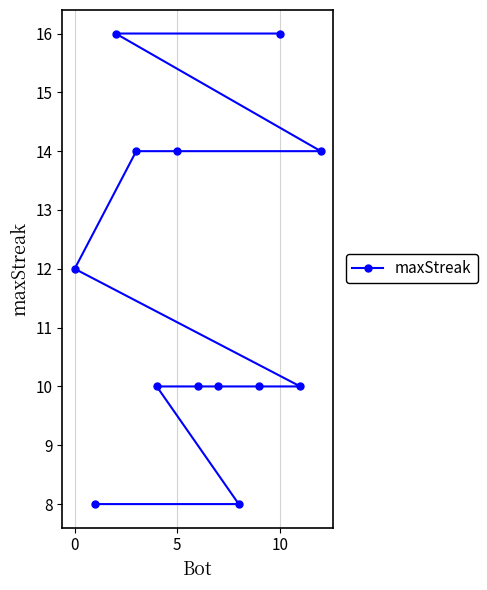

What is the smallest value displayed?

8